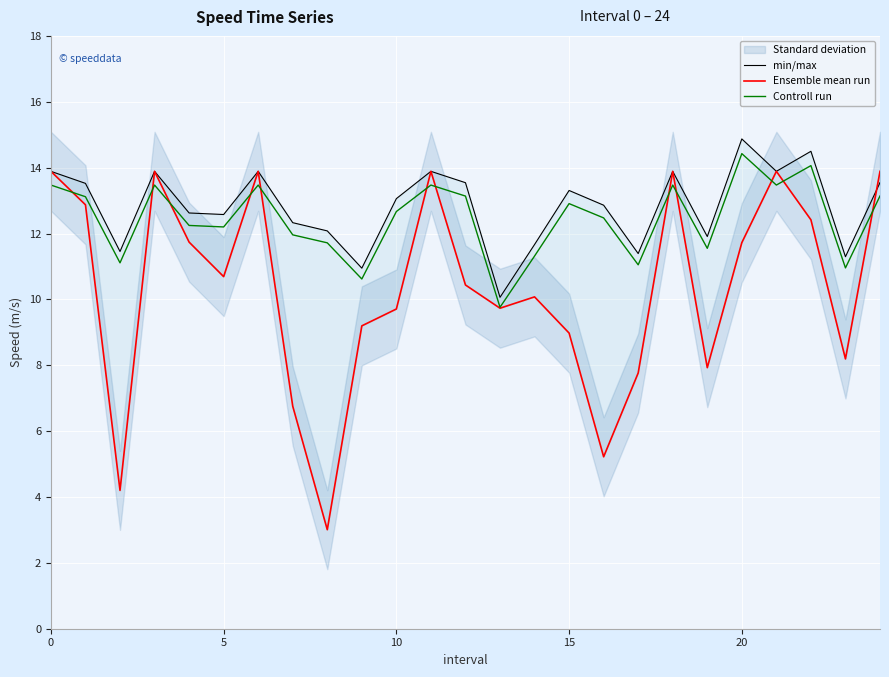

What is the sum of all Controll run values?

311.3